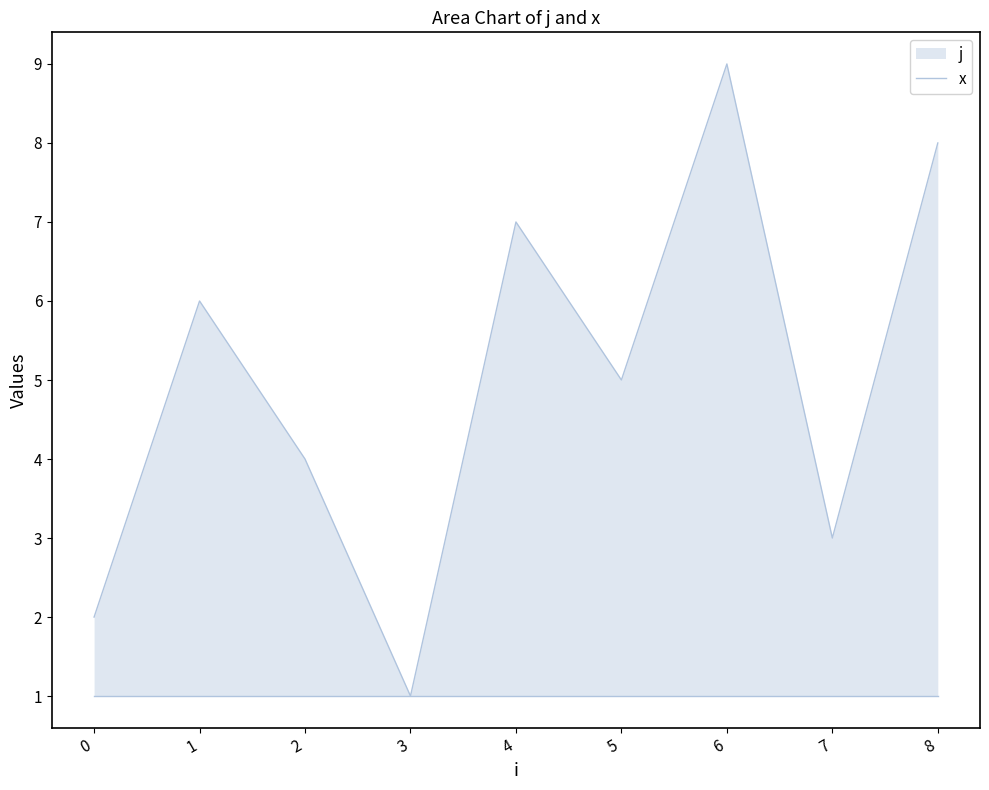

Reading right to left, what are all the values shown in this chart?

8	3	9	5	7	1	4	6	2